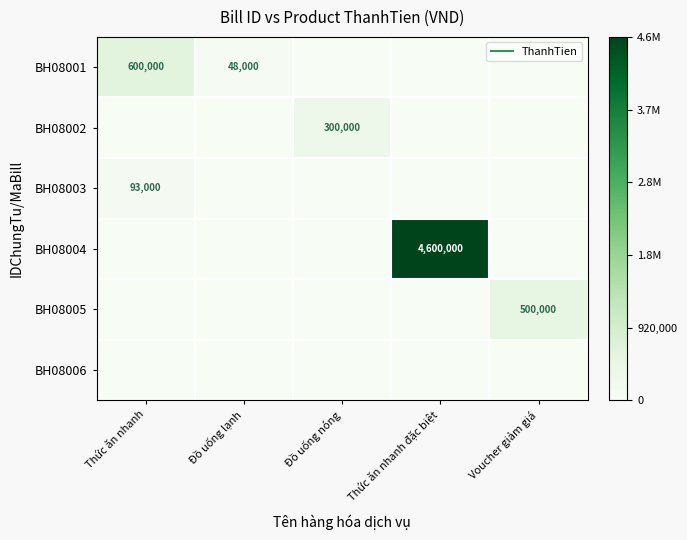

List the series in order of their peak value, lowest first.

BH08006, BH08003, BH08002, BH08005, BH08001, BH08004